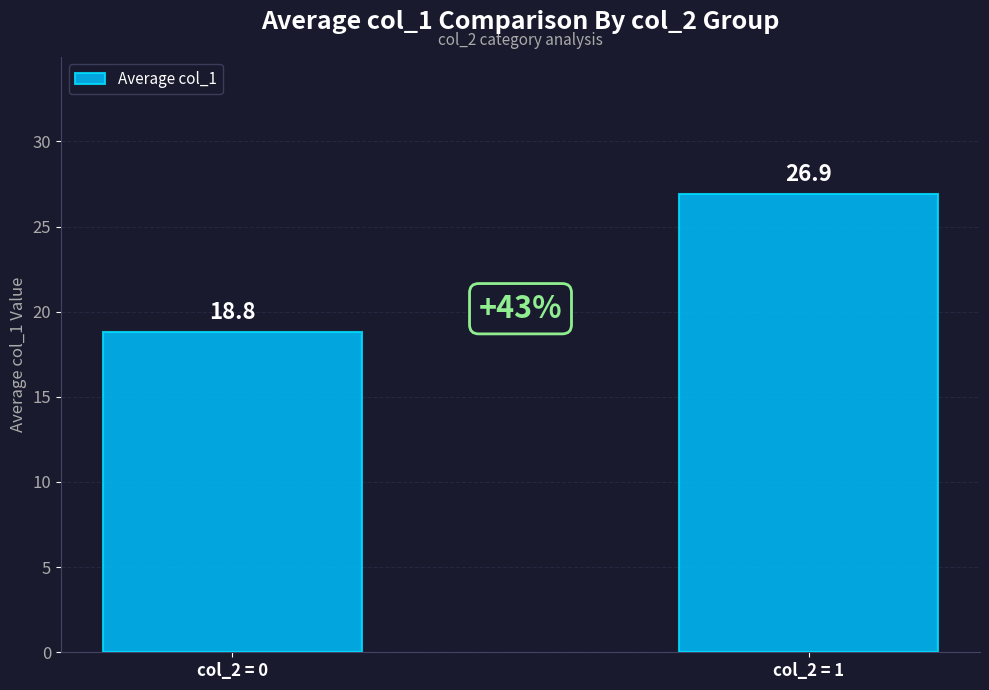

What is the maximum value shown in the chart?

26.9